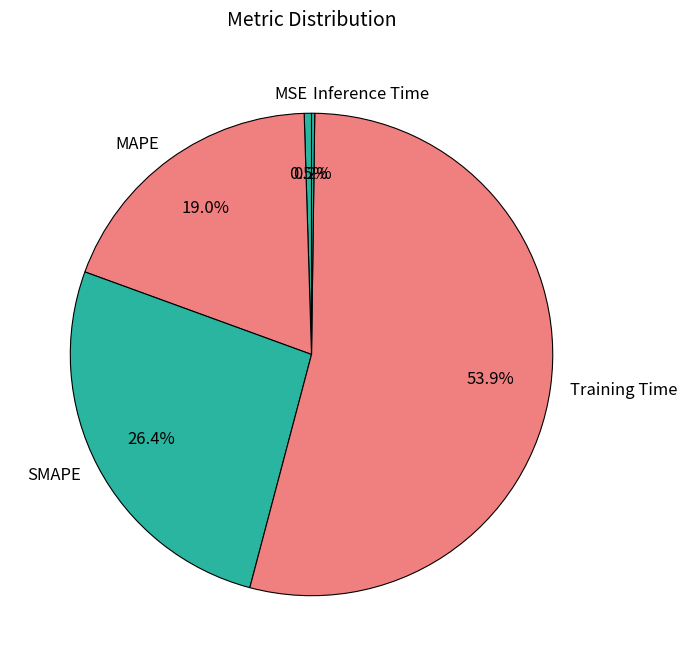

What is the majority slice?

Training Time